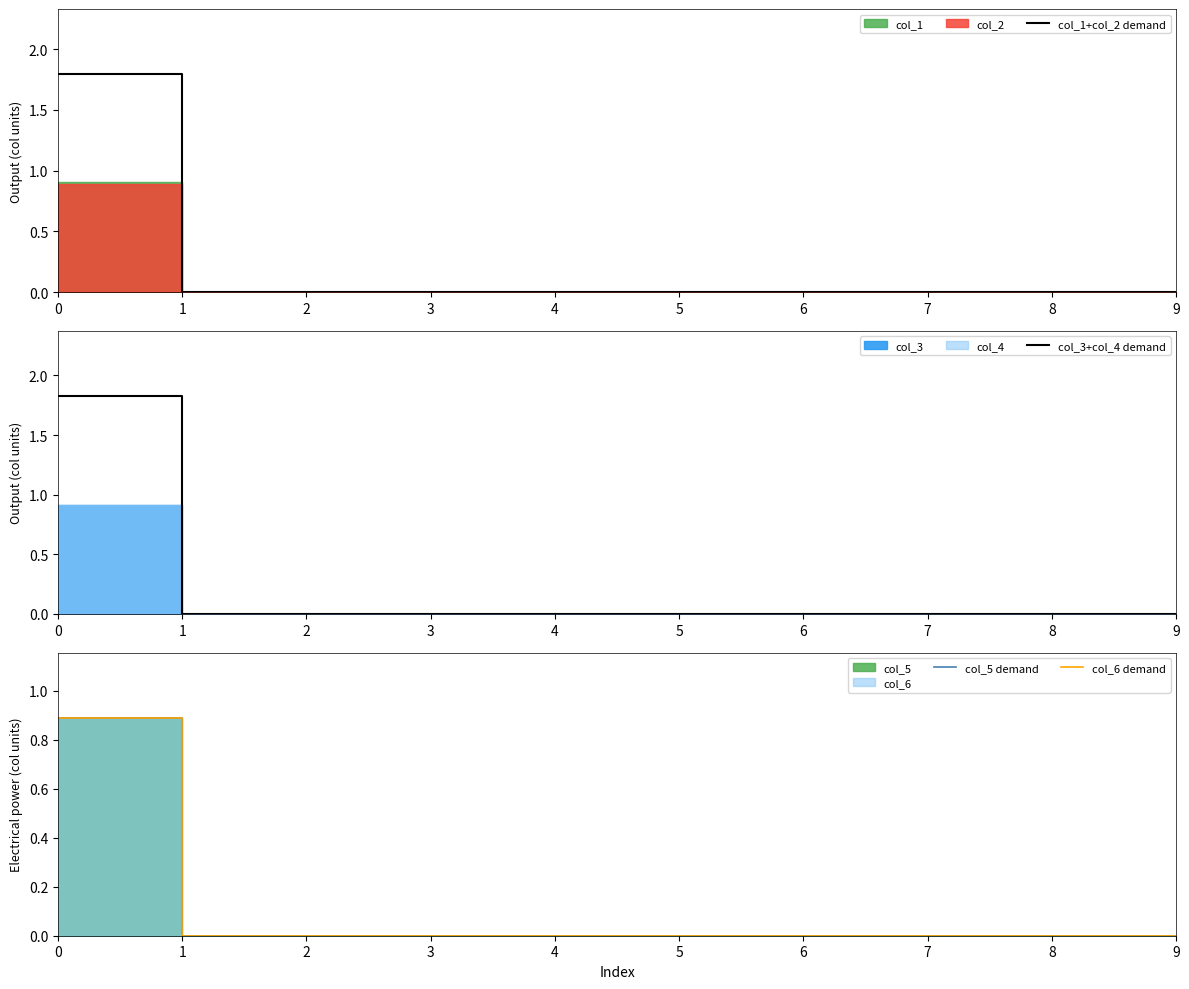

Between 7 and 5, which is larger?

7